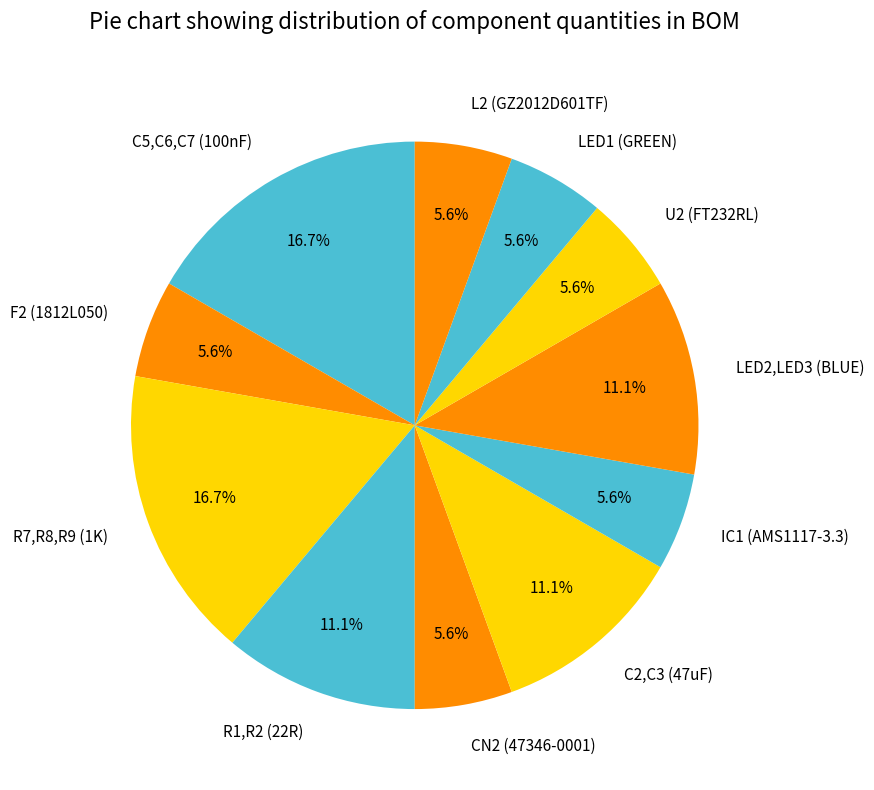

Is the sum of LED1 (GREEN) and C5,C6,C7 (100nF) greater than half?

No